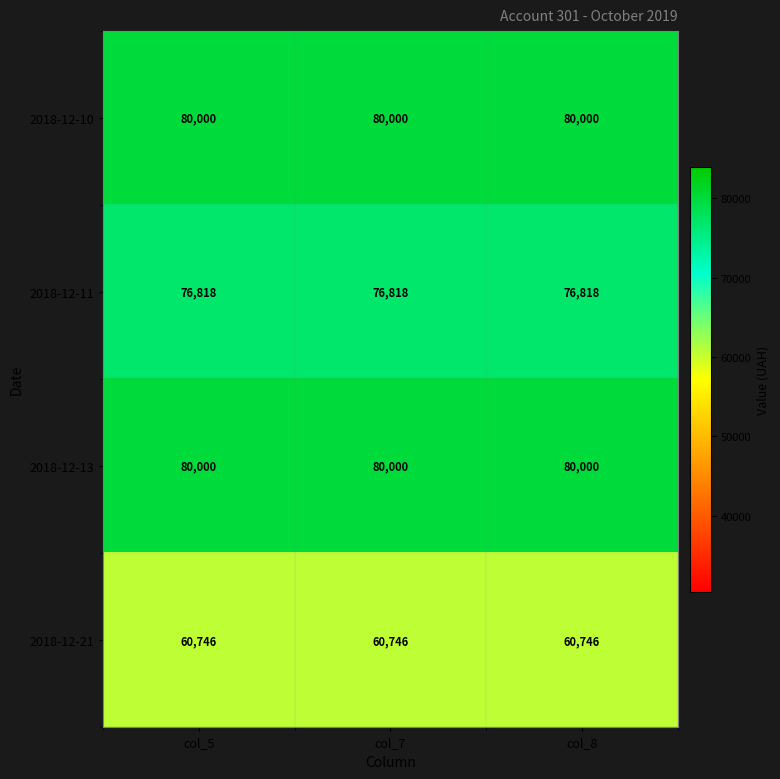

What is the spread (max minus min) of values at col_8?

19254